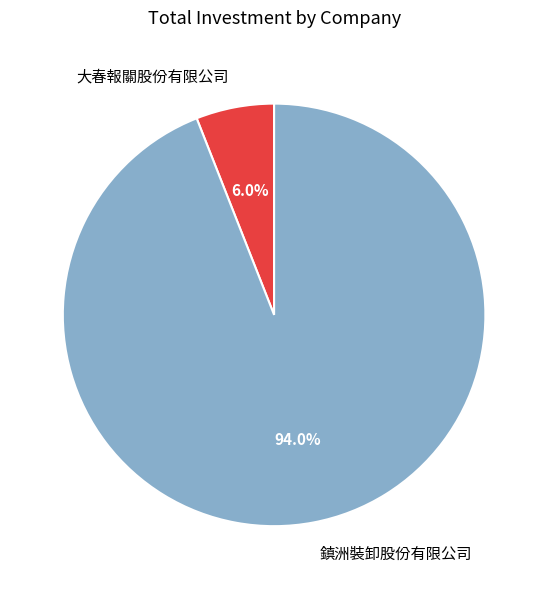

How many slices are in this pie chart?

2